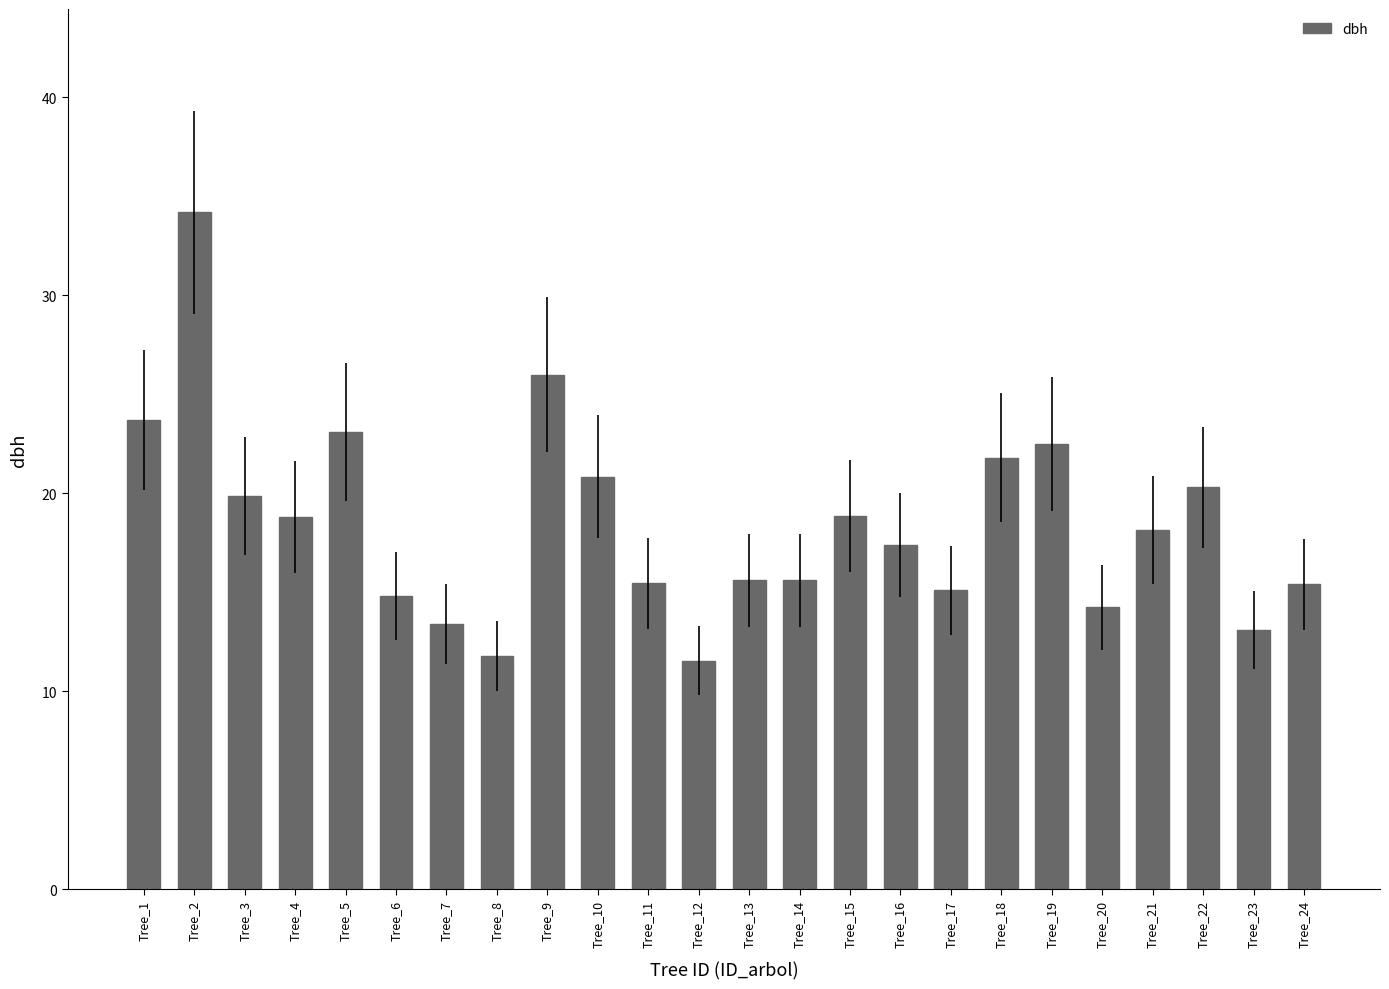

What is the ratio of the value at Tree_19 to the value at Tree_18?

1.0